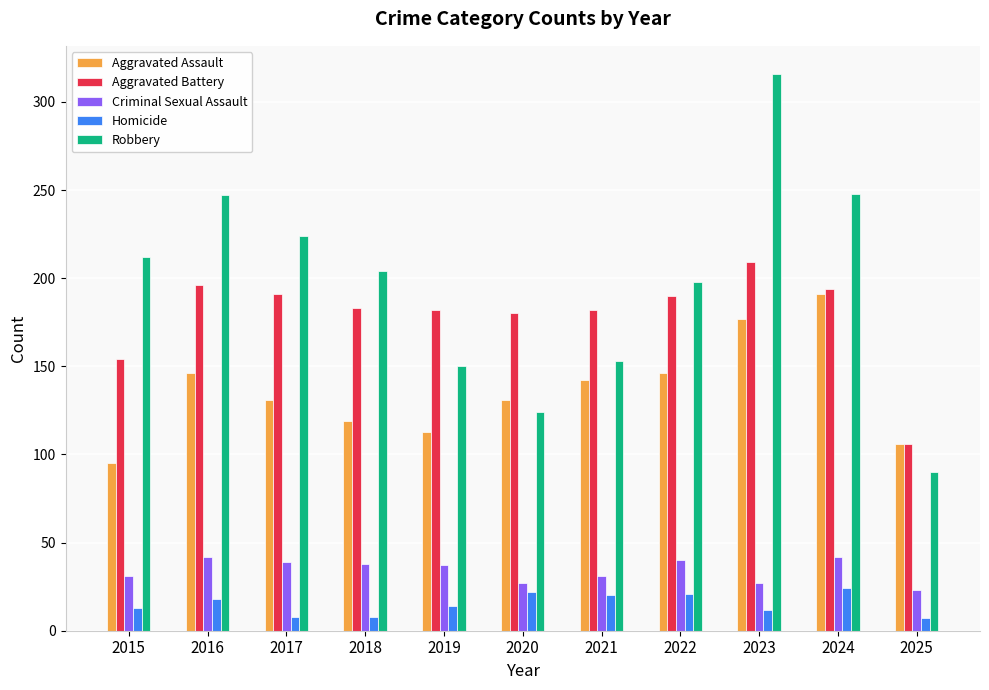

What is the sum of all Homicide values?

167